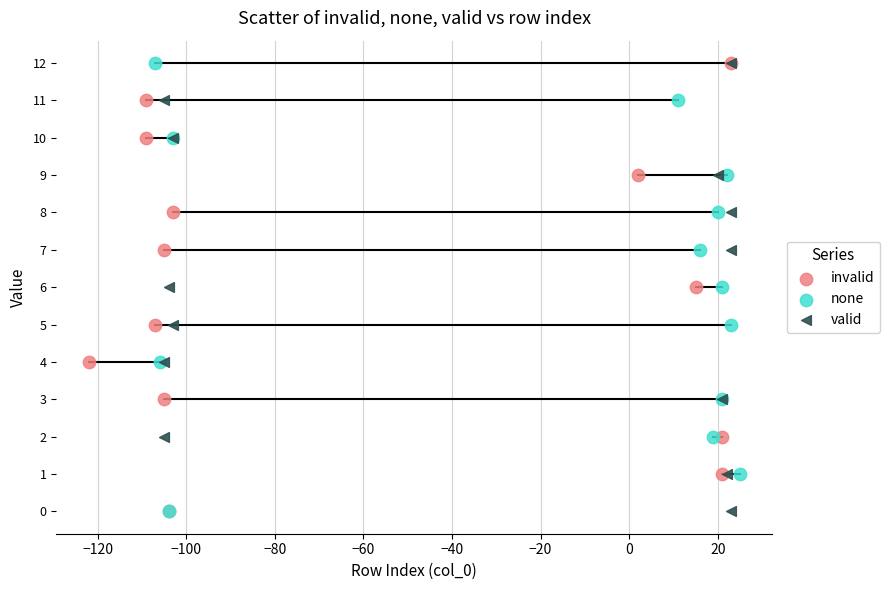

What are all the series names shown in the legend?

invalid, none, valid